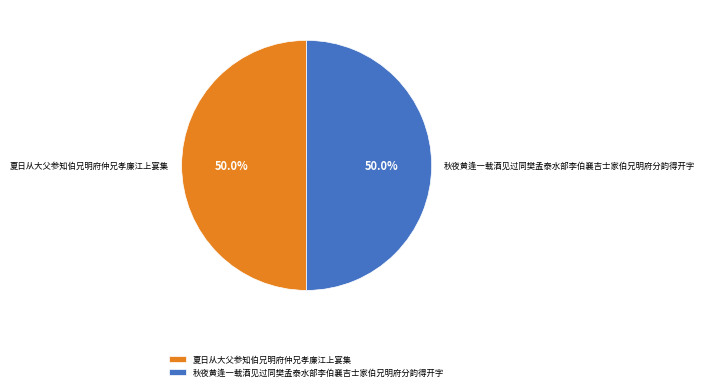

What portion of the pie excludes 夏日从大父参知伯兄明府仲兄孝廉江上宴集?

50.0%